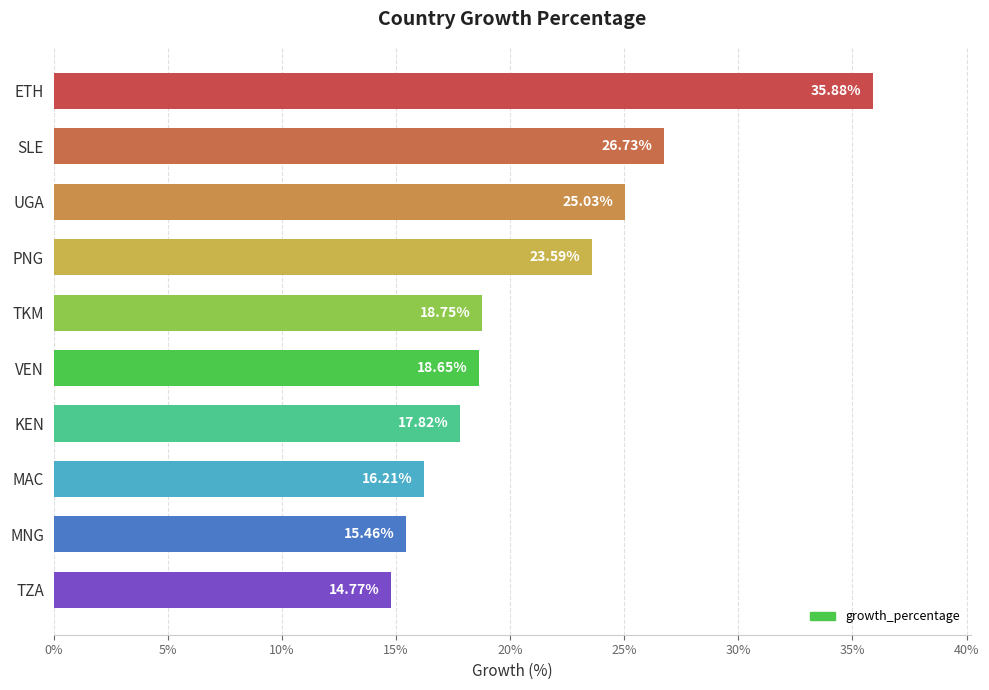

Does the chart contain any negative values?

No